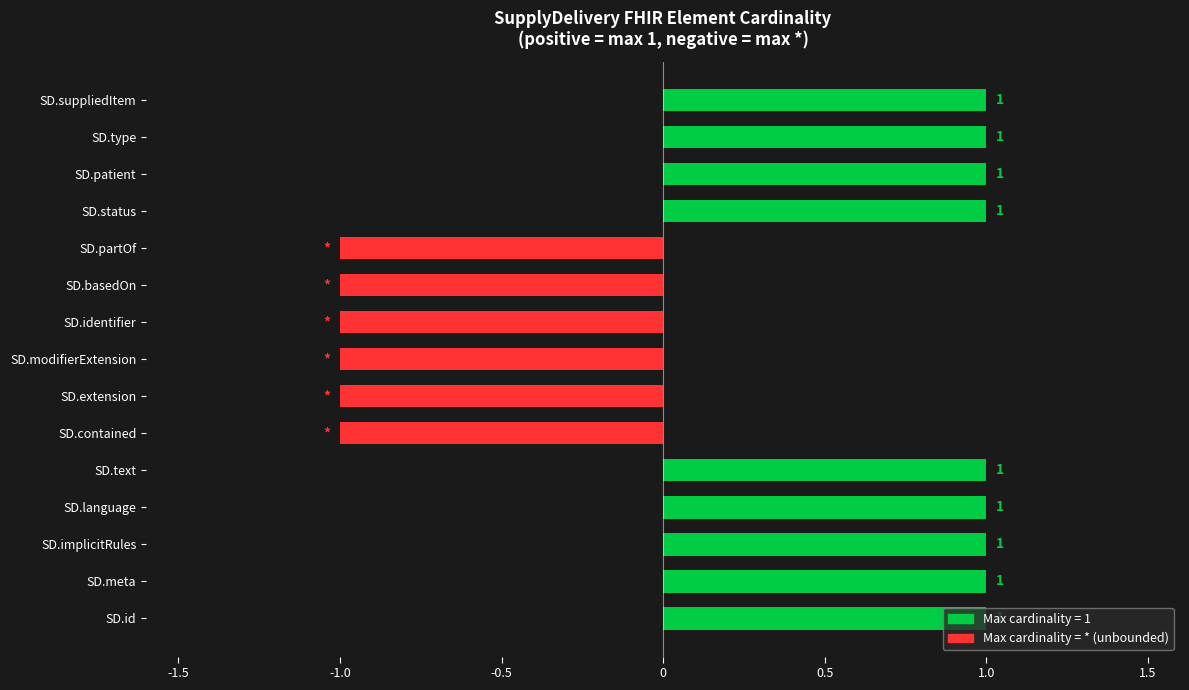

What is the ratio of the value at SD.suppliedItem to the value at SD.status?

1.0